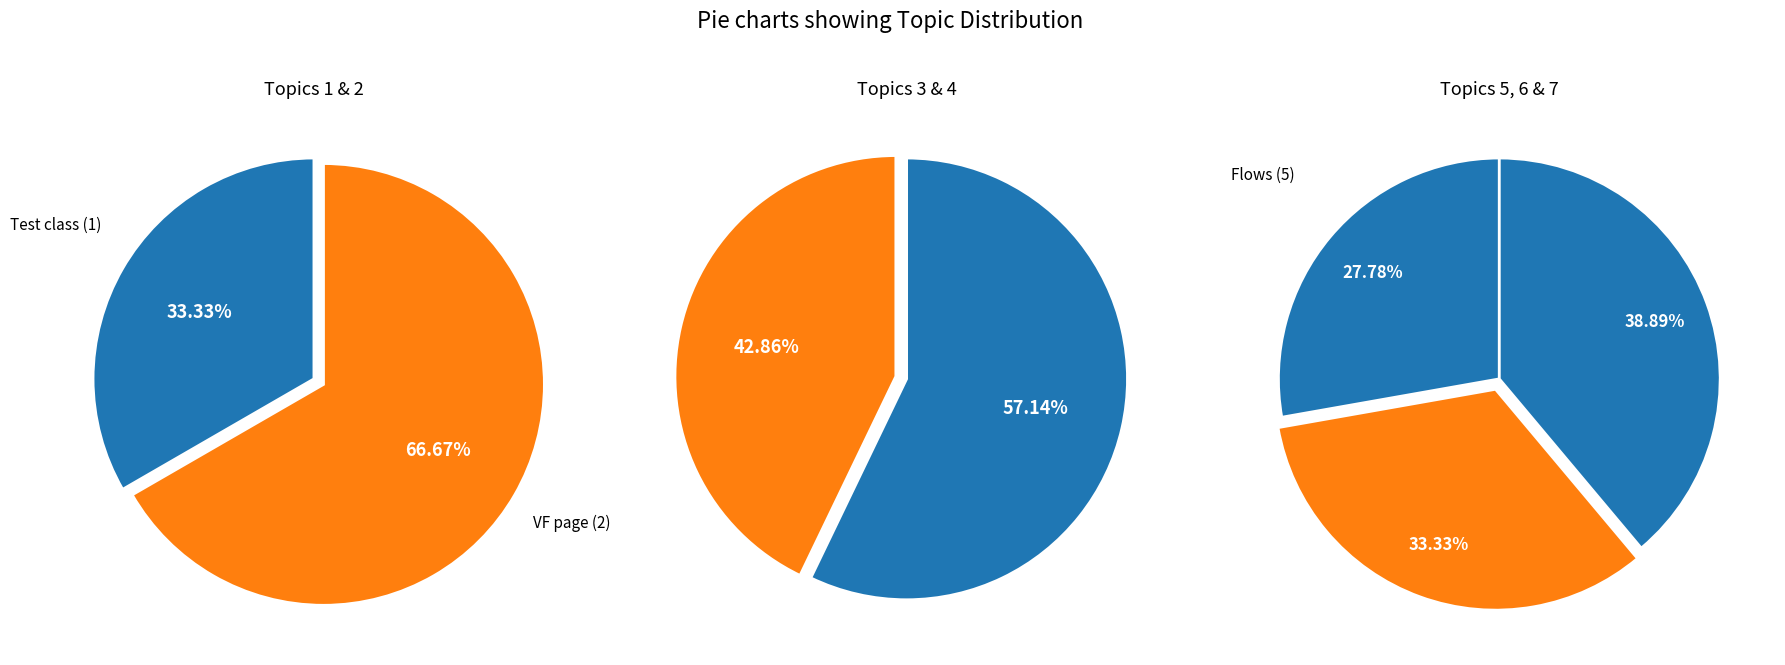

Which category has the biggest portion of the pie?

Custom Settings